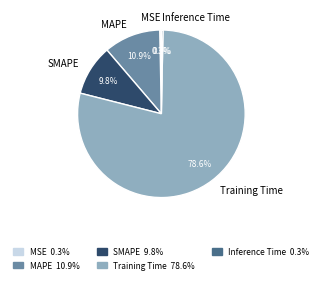

The Inference Time slice represents 0% of the pie. True or false?

True